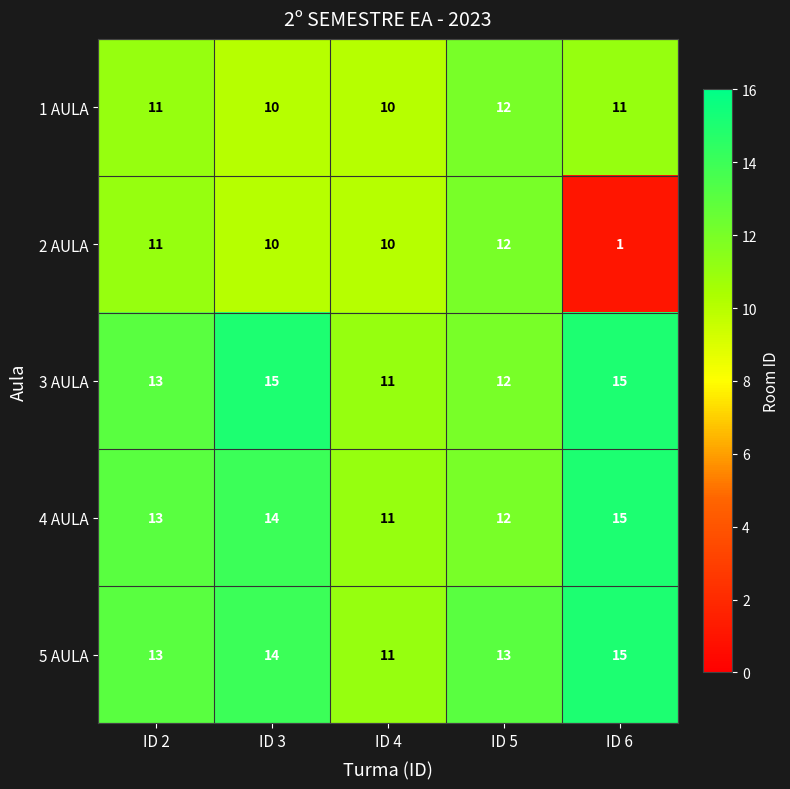

What is the sum of all 1 AULA values?

54